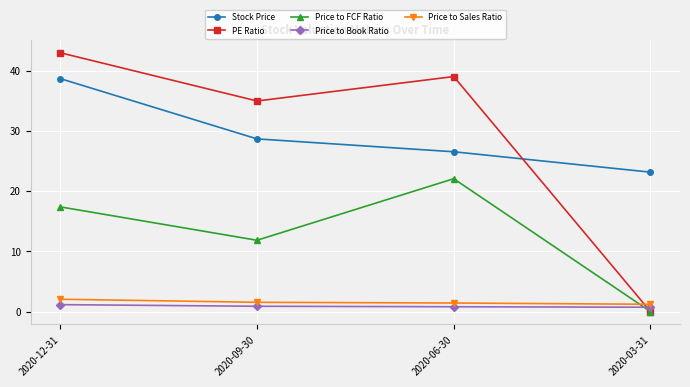

After their last crossing, which series has the higher values: Price to Book Ratio or PE Ratio?

Price to Book Ratio